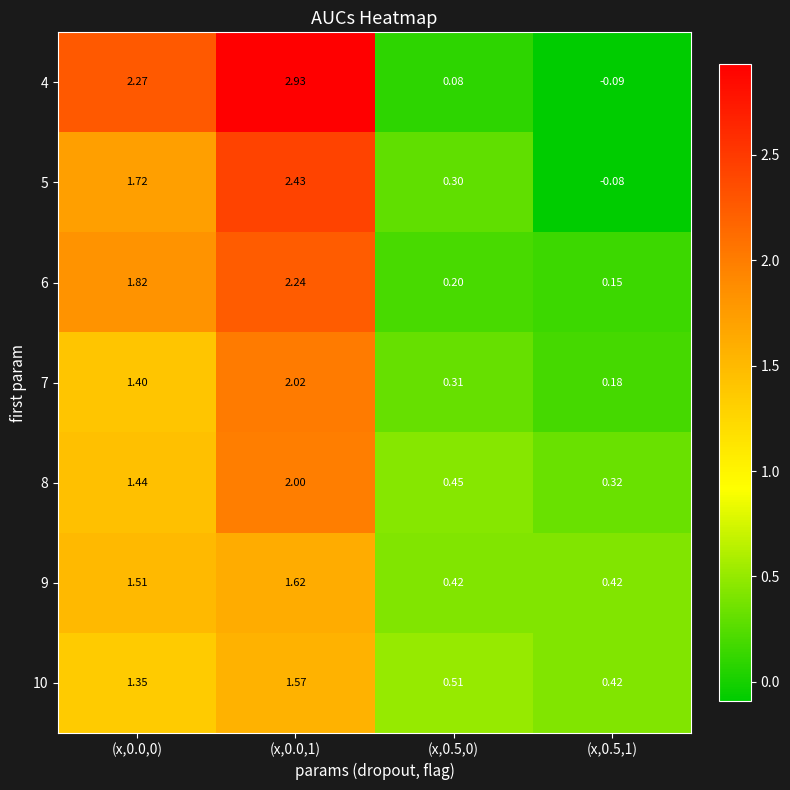

Is the value of 7 at (x,0.5,1) greater than the value of 9 at (x,0.0,0)?

No